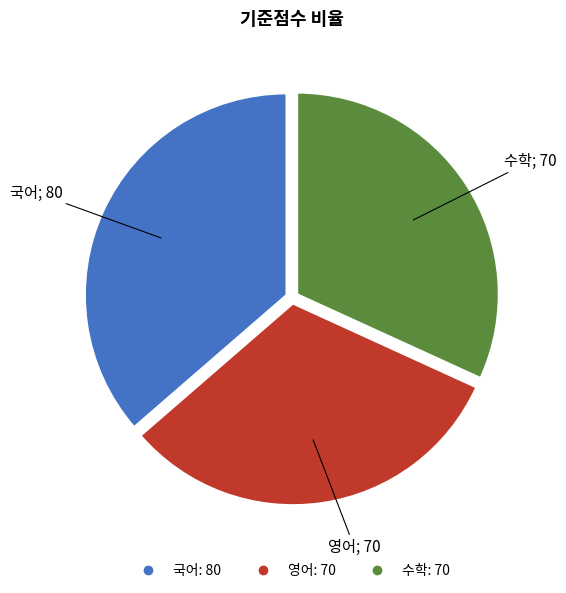

Approximately how many times larger is the value at 수학 compared to 영어?

1.0